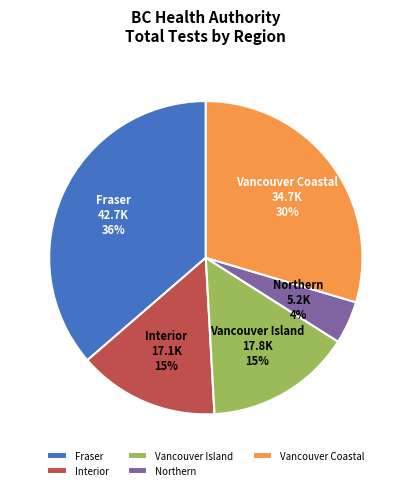

What is the largest slice in the pie chart?

Fraser